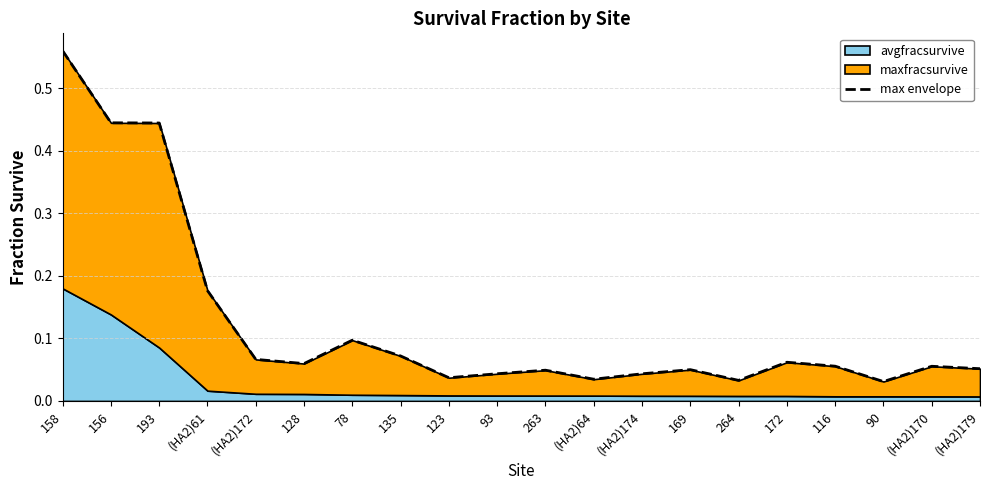

The chart shows a value of 0.1 at (HA2)172. True or false?

False